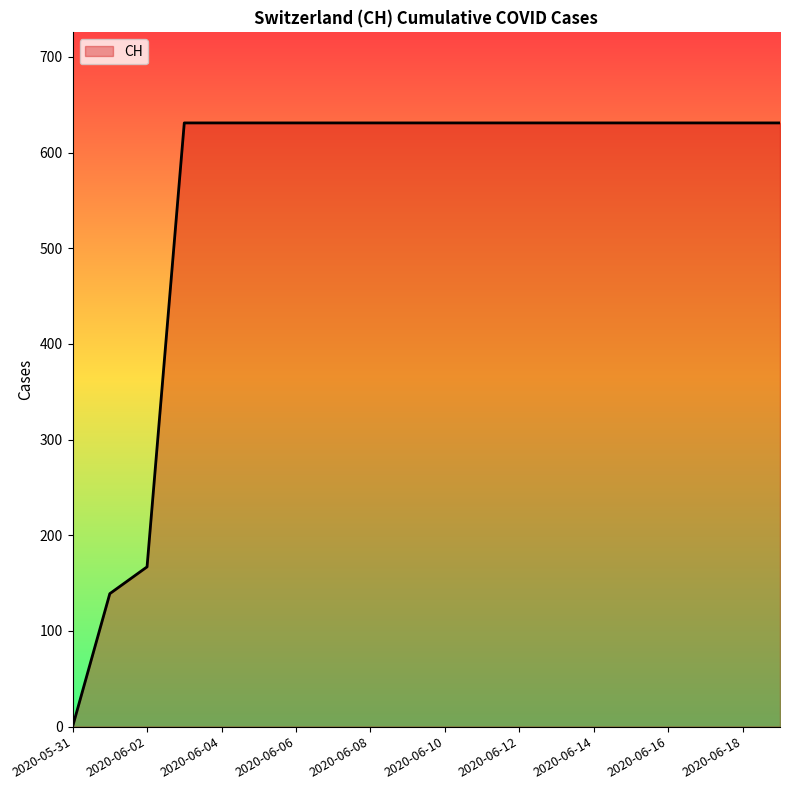

What is the greatest value displayed?

631